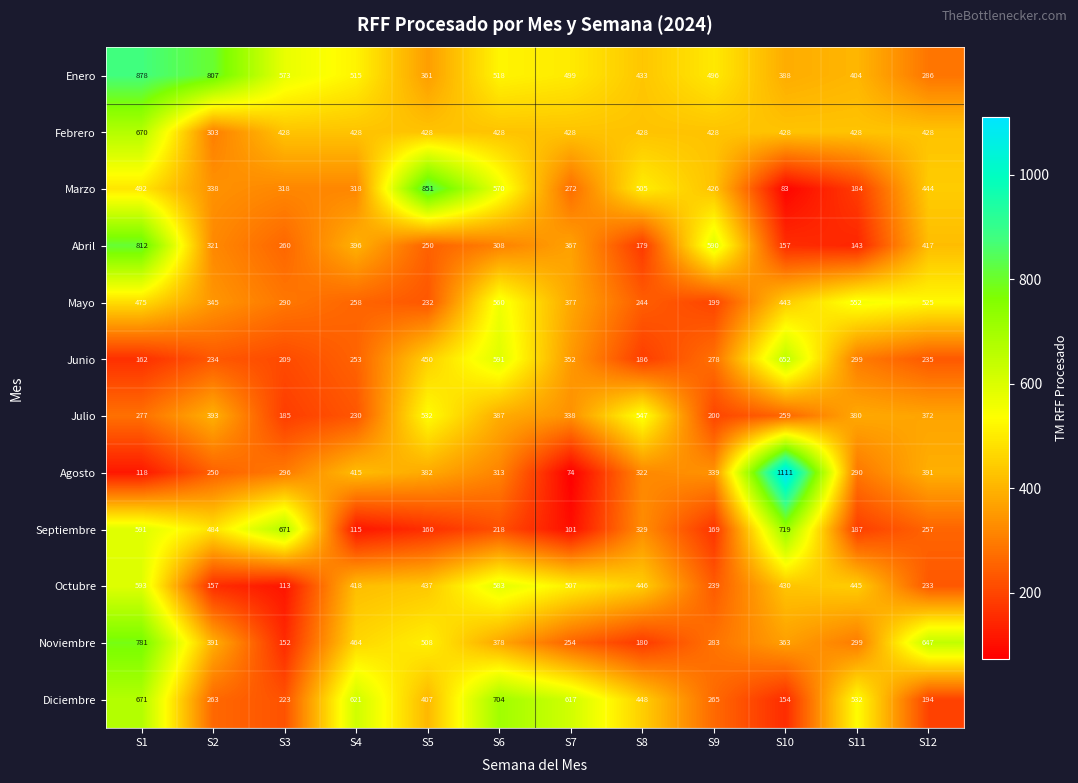

Which category has the highest value across all series?

S10